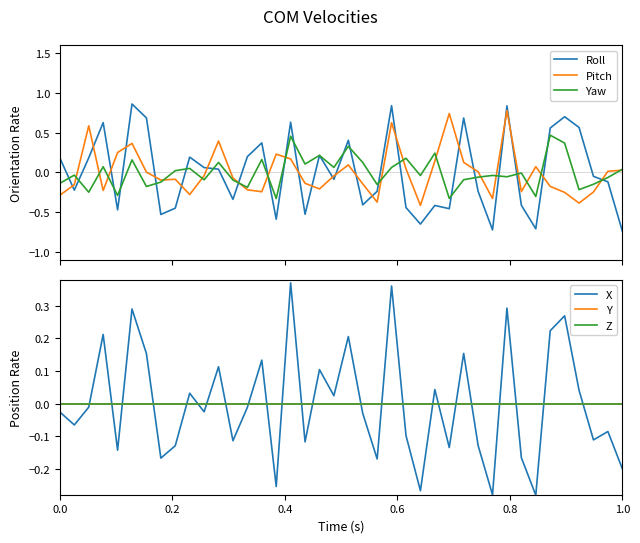

How many positive values does the Roll series have?

19